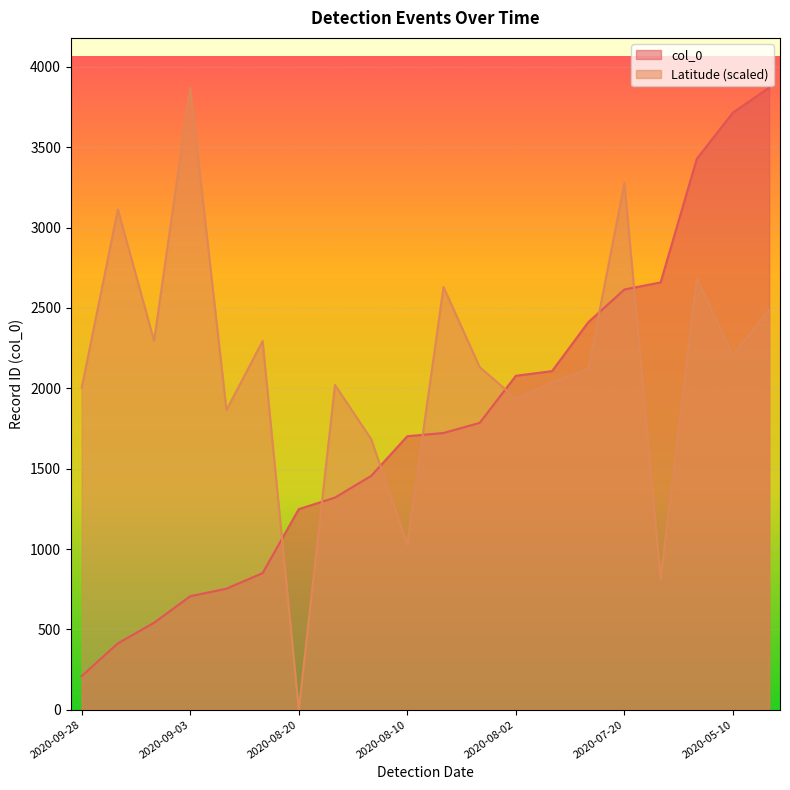

The value of col_0 at 2020-08-08 is 723.6. True or false?

False